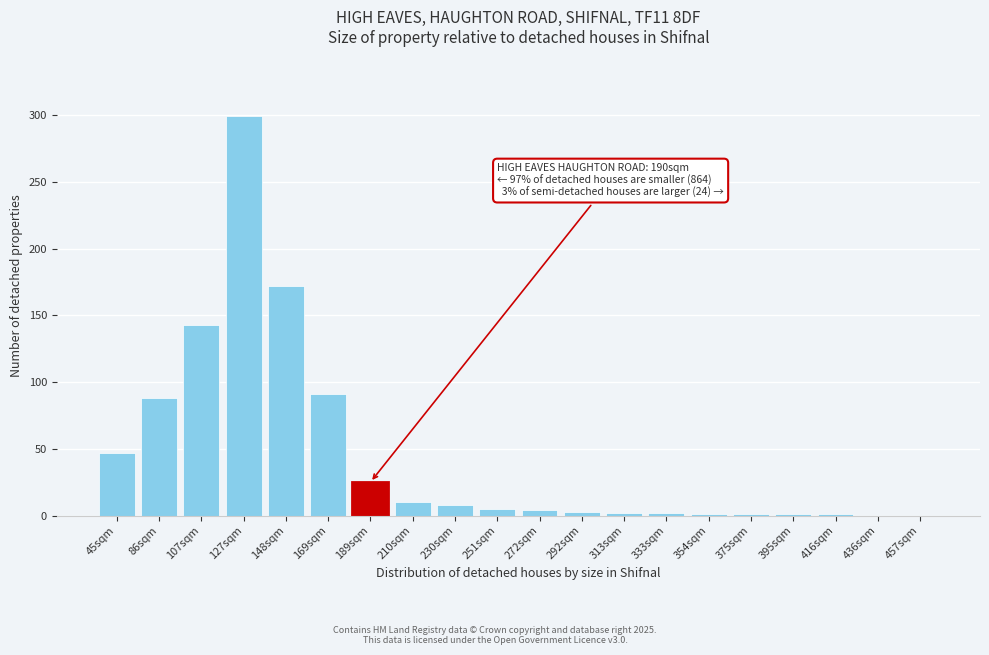

True or false: the data shows 15 at 45sqm.

False